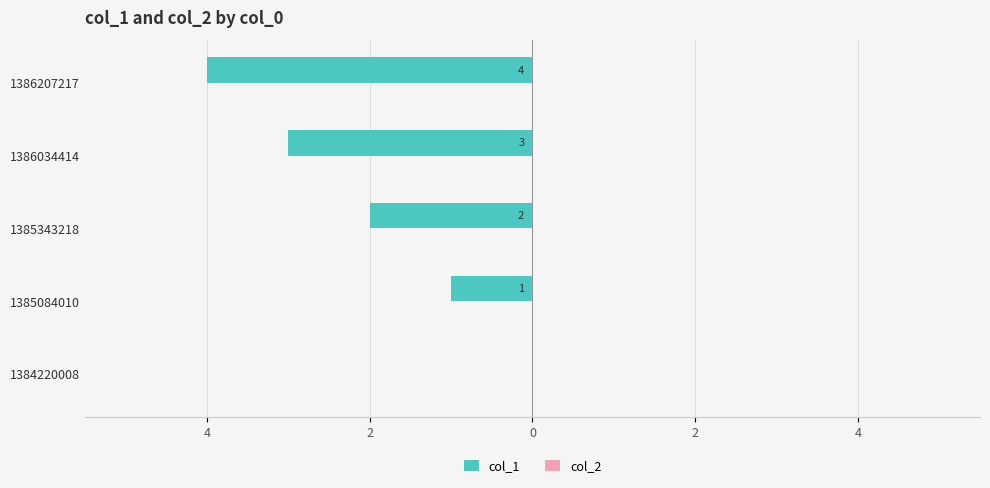

Are the bars horizontal?

Yes